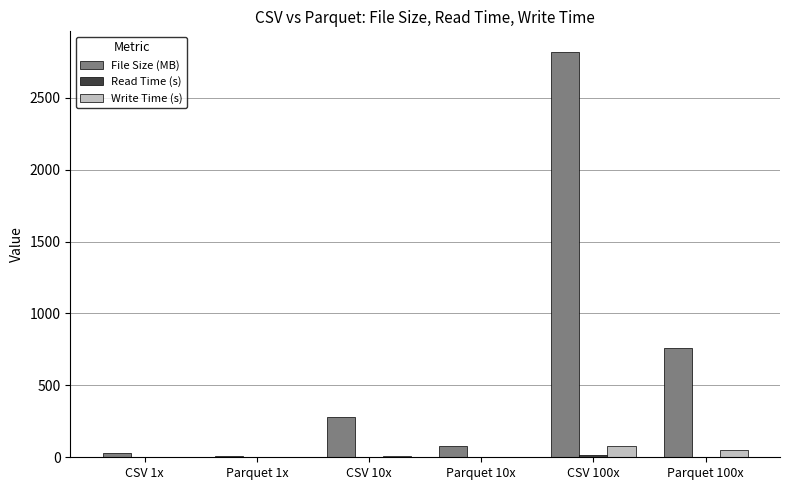

Which series changed the most between Parquet 10x and Parquet 100x?

File Size (MB)